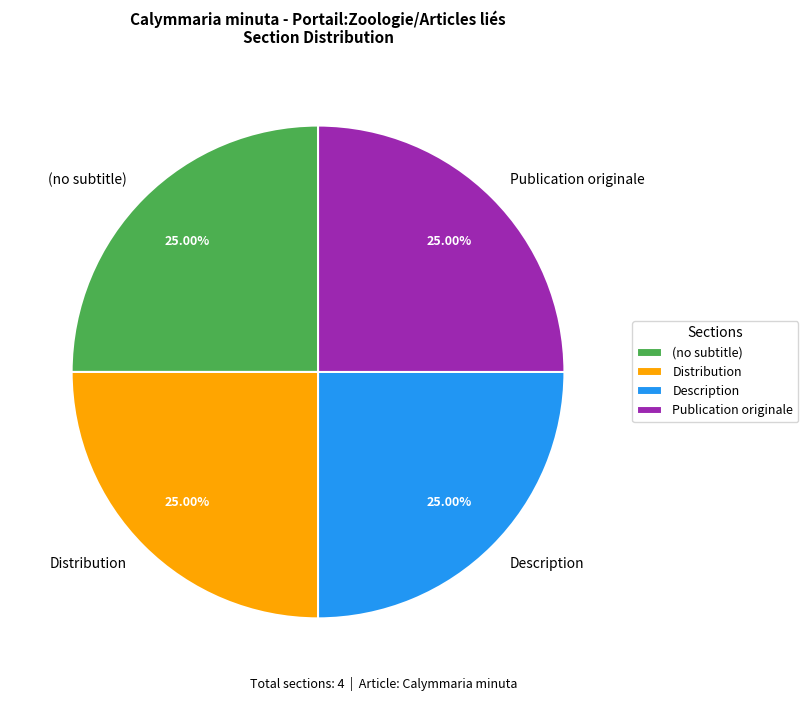

Is there a majority slice in this chart?

No